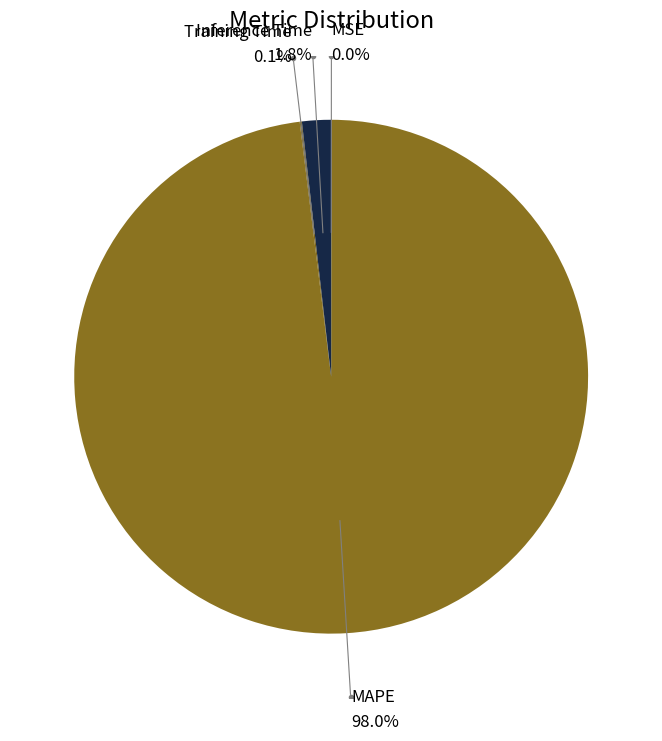

Does any single category account for the majority?

Yes